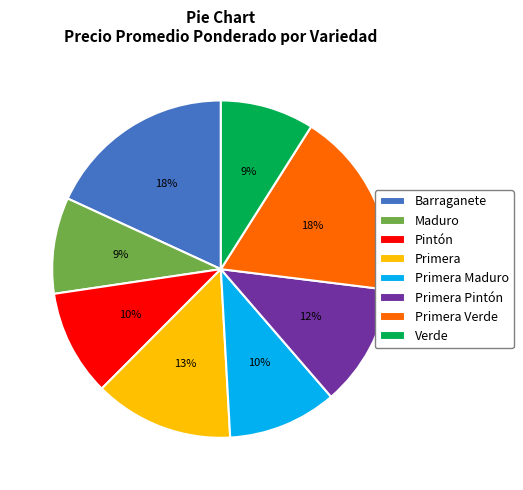

To the nearest percent, what is the difference between the largest and smallest slice percentages?

9%